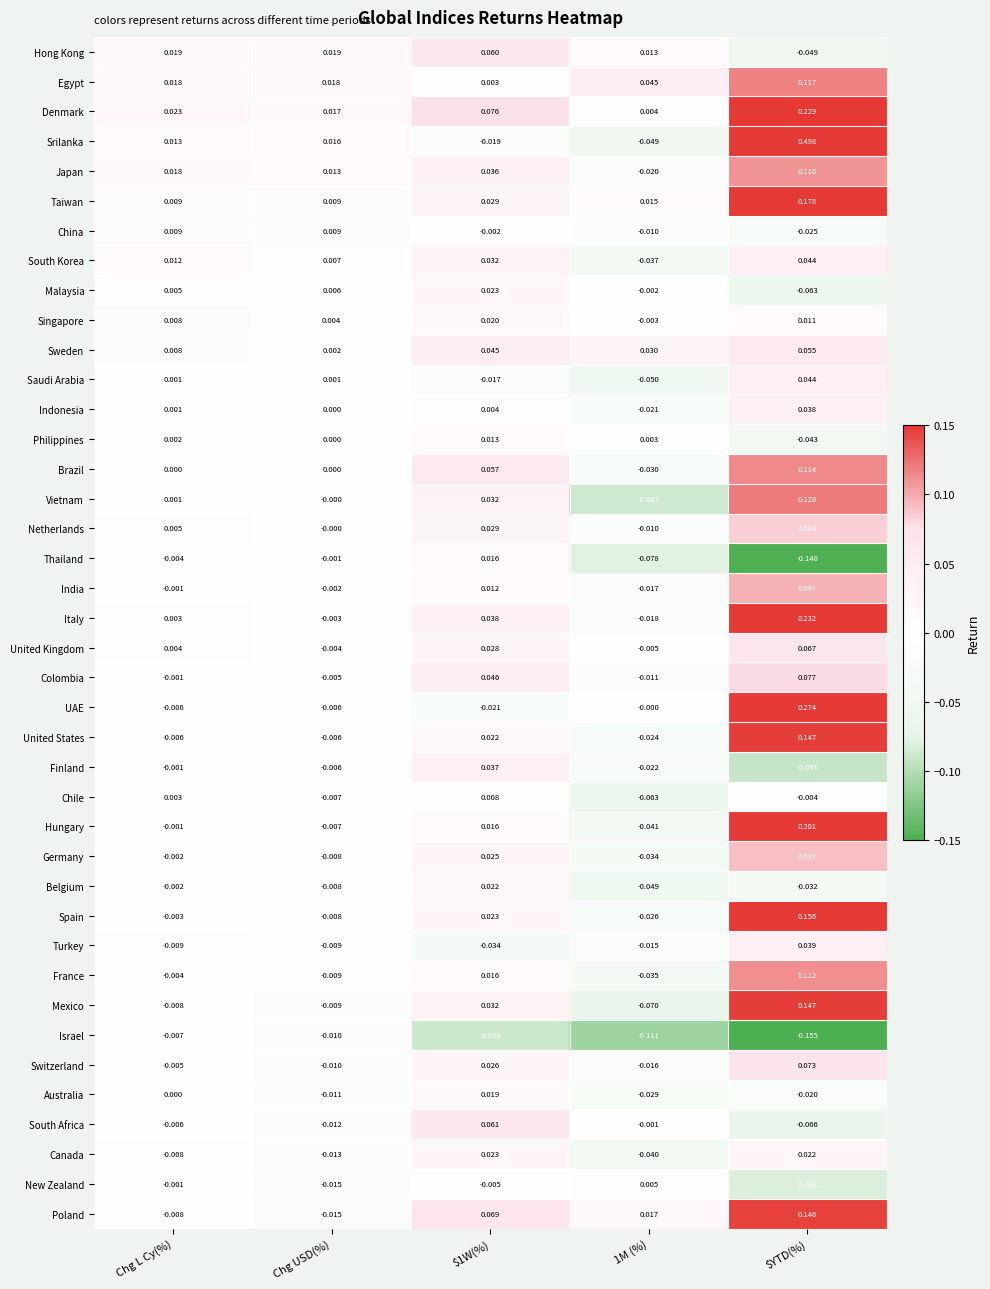

What is the greatest value displayed?

0.5